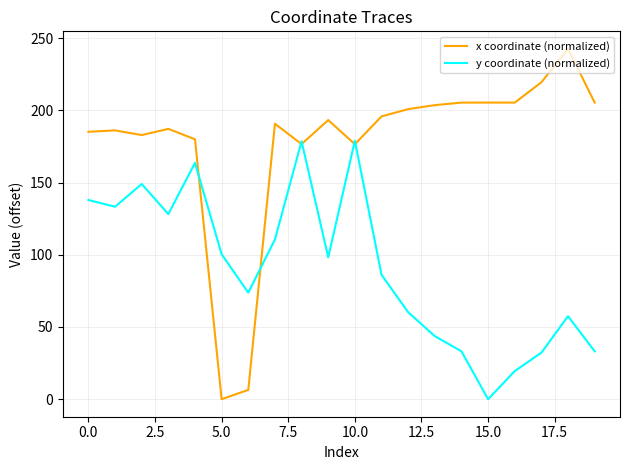

Rank the series by their maximum value, from lowest to highest.

y coordinate (normalized), x coordinate (normalized)